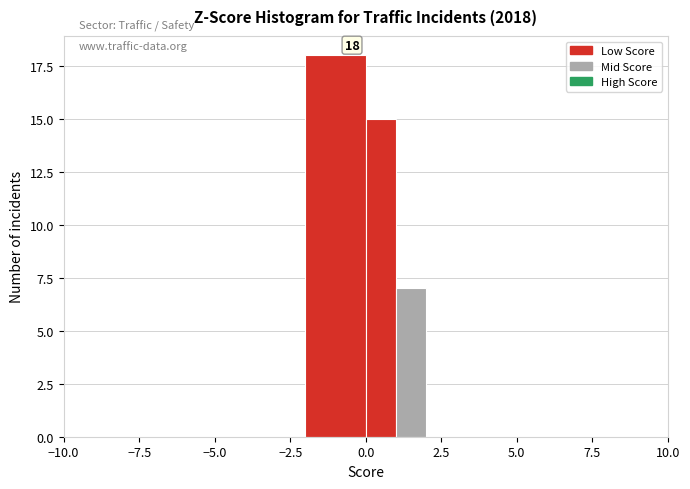

Around what value on the x-axis is the tallest bar? Give the approximate position of its centre, as read against the axis.

-1.0